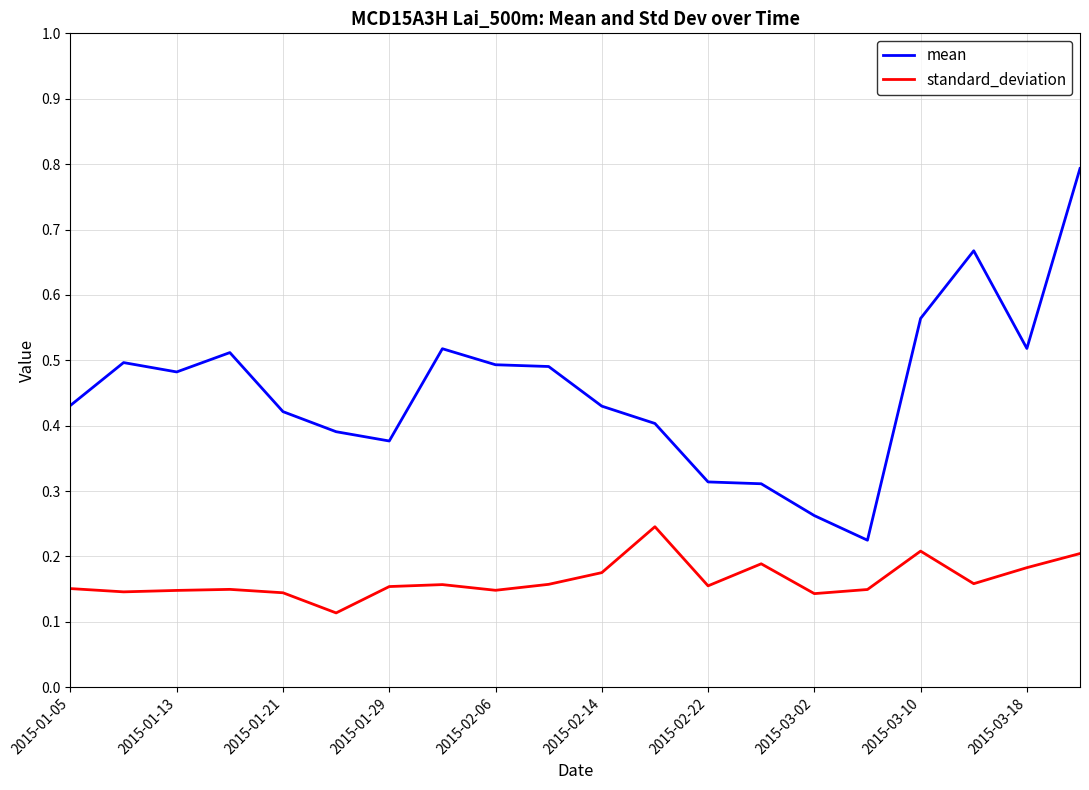

True or false: standard_deviation and mean cross at least once.

False